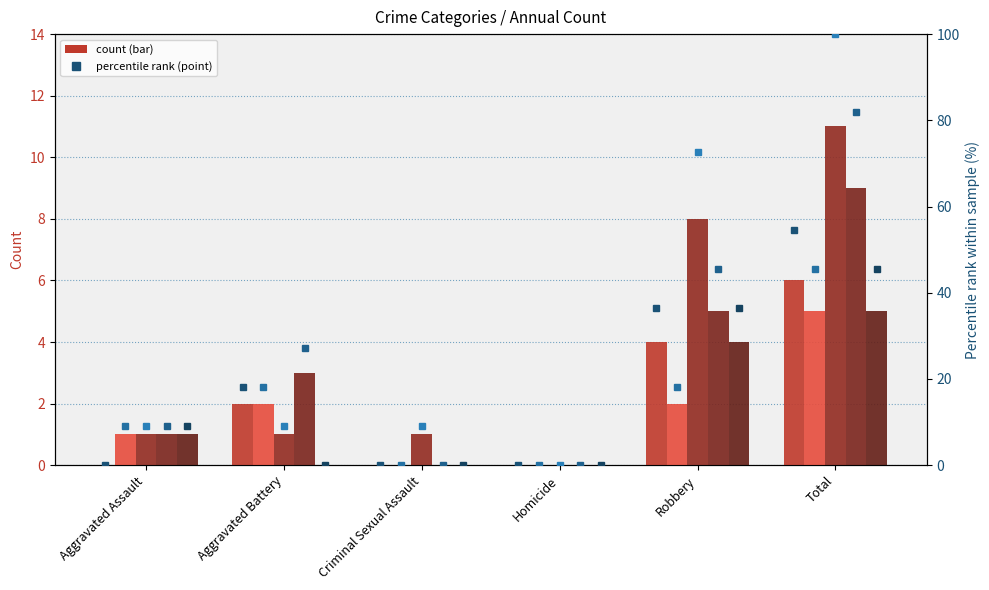

How many values in the 2017 series exceed 1?

2